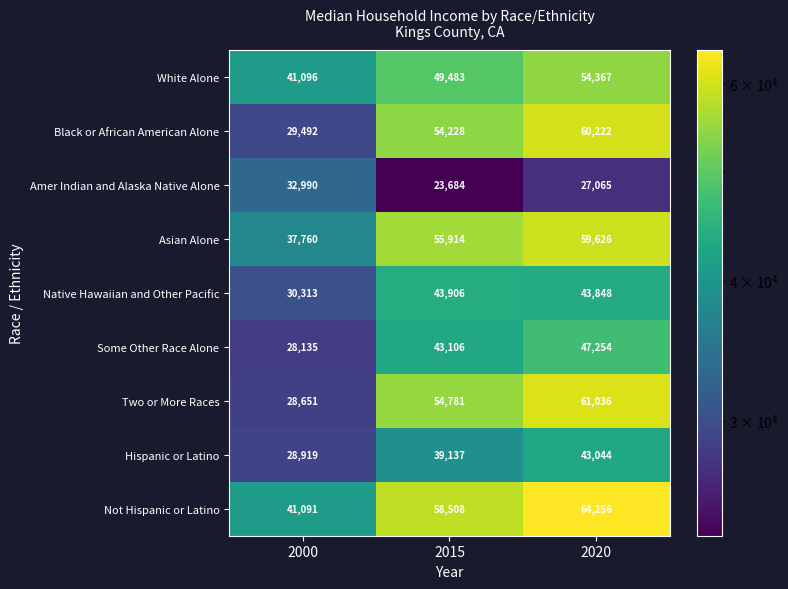

At which category does the chart reach its minimum across all series?

2015